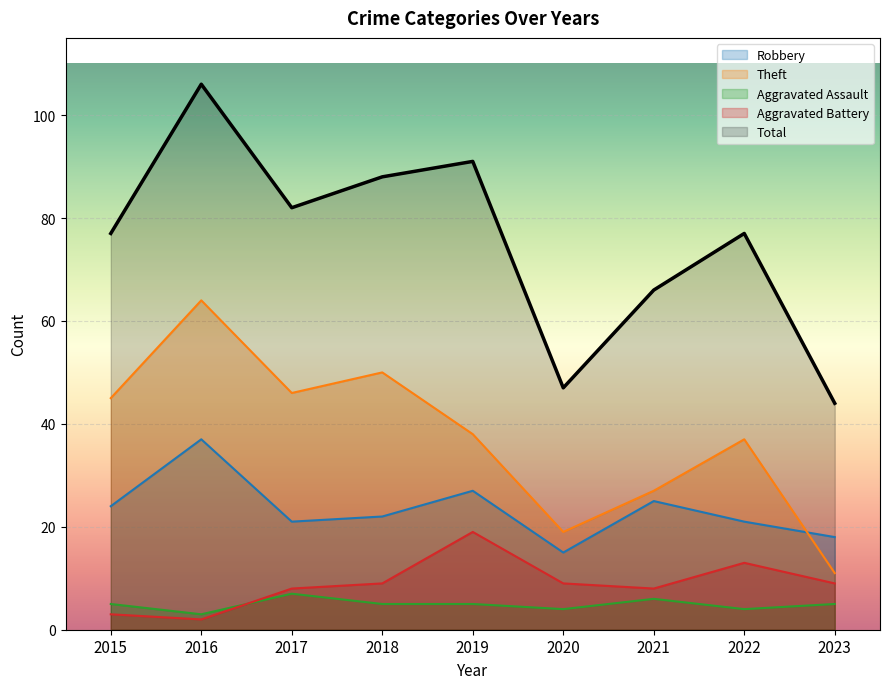

How many values in the Total series are below 77?

3